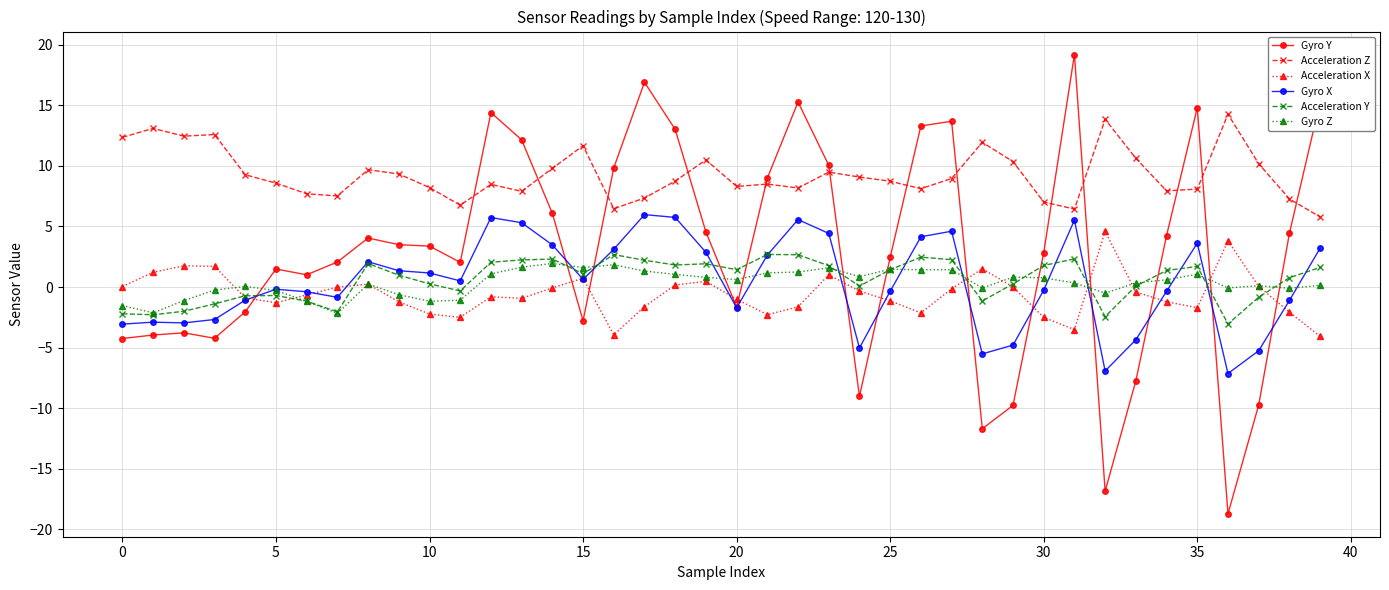

Which series has the largest total across all categories?

Acceleration Z